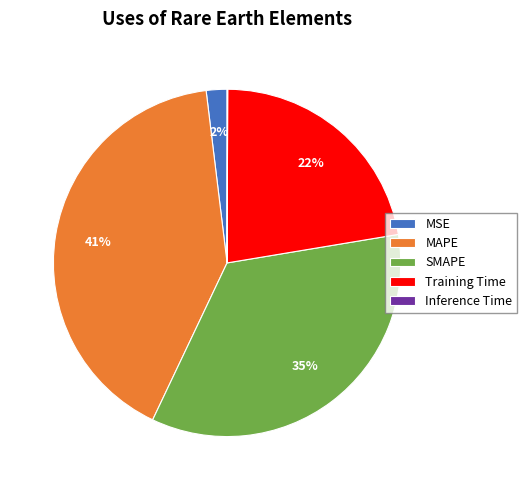

Is there a majority slice in this chart?

No